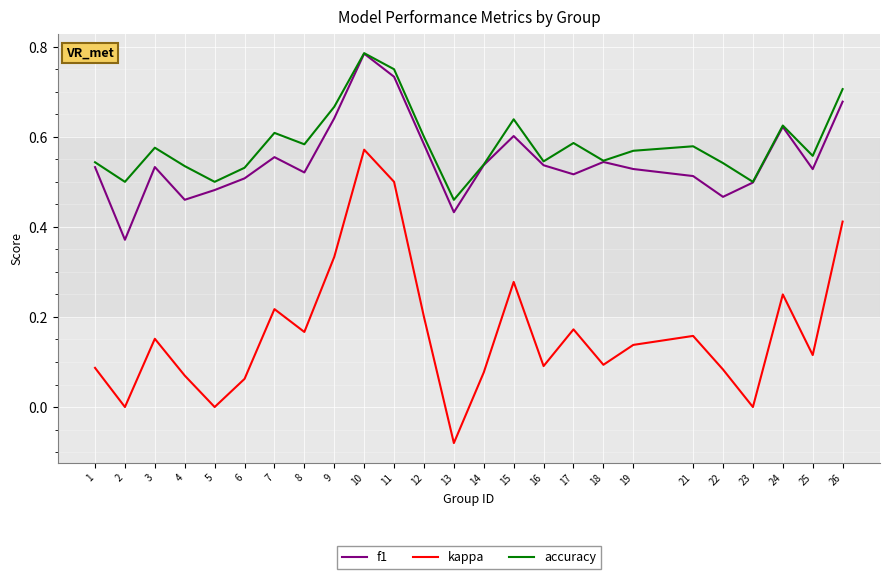

Where is the first local maximum for f1?

3